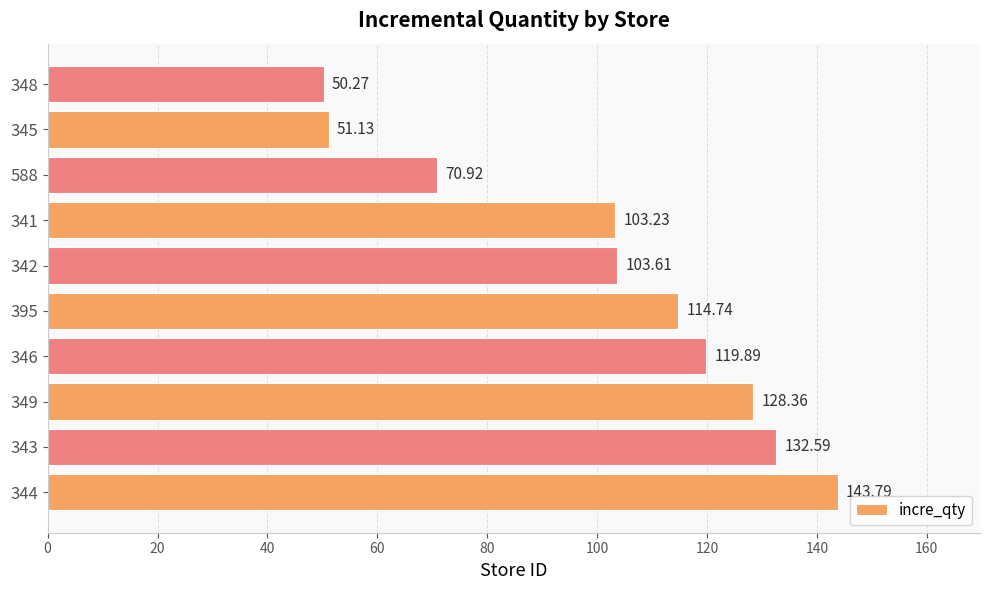

What is the greatest value displayed?

143.8